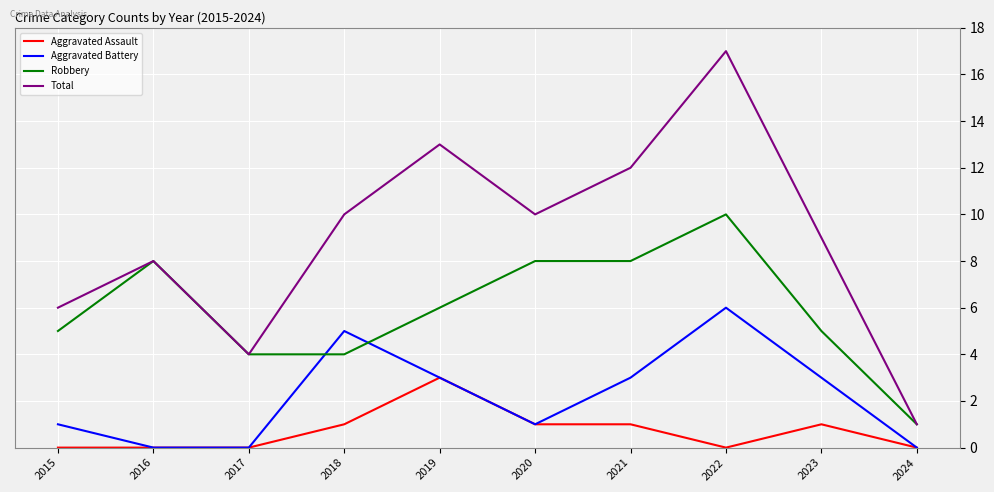

At which category is the sum across all series the highest?

2022